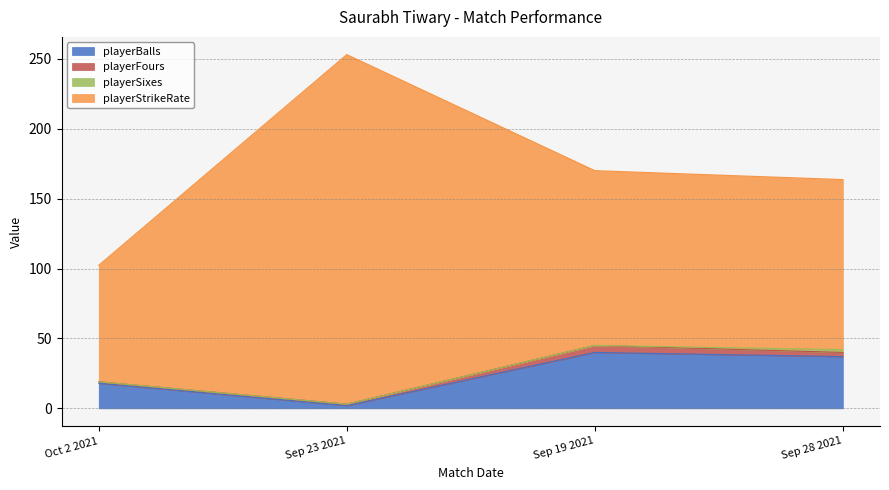

What position from the right is Sep 19 2021?

2